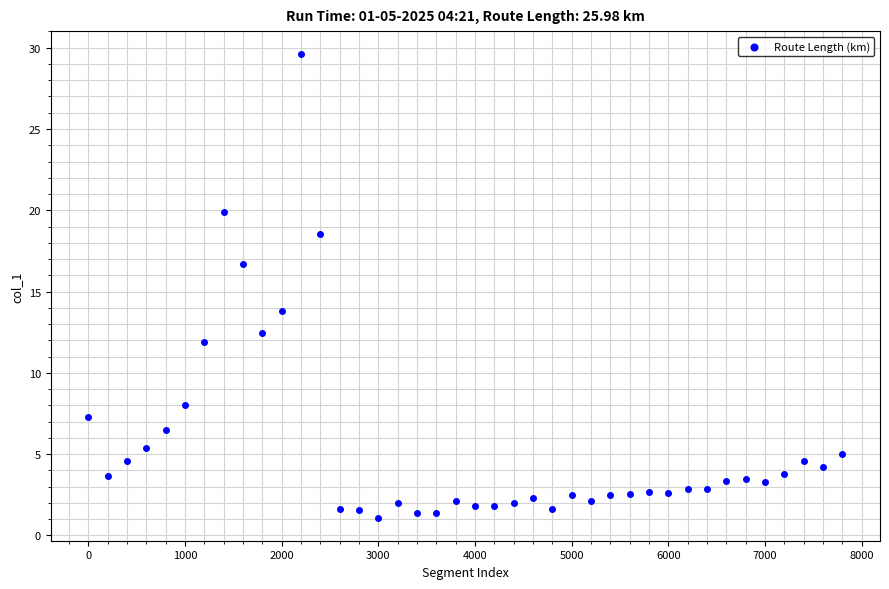

What Y value in the scatter plot is closest to 15?

13.8